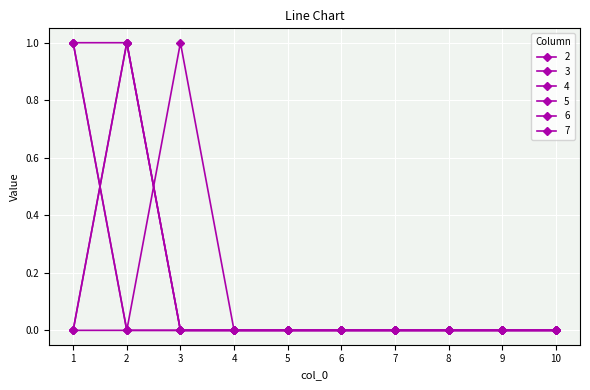

At how many categories does at least one series exceed 0?

3